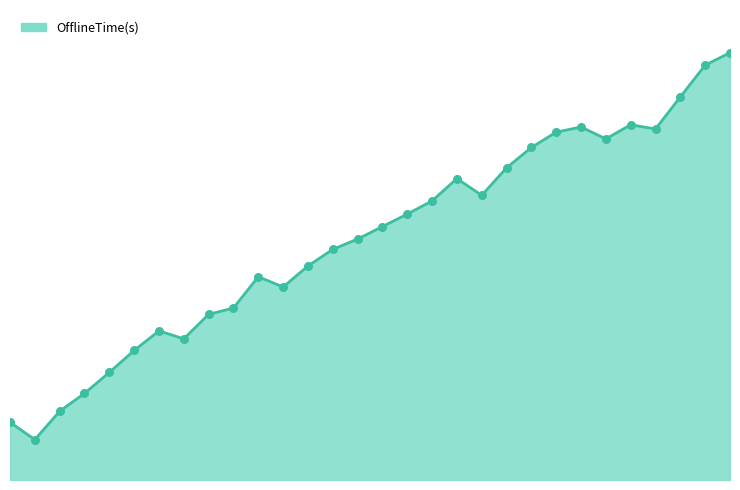

Is this an area chart (filled region under the line)?

Yes